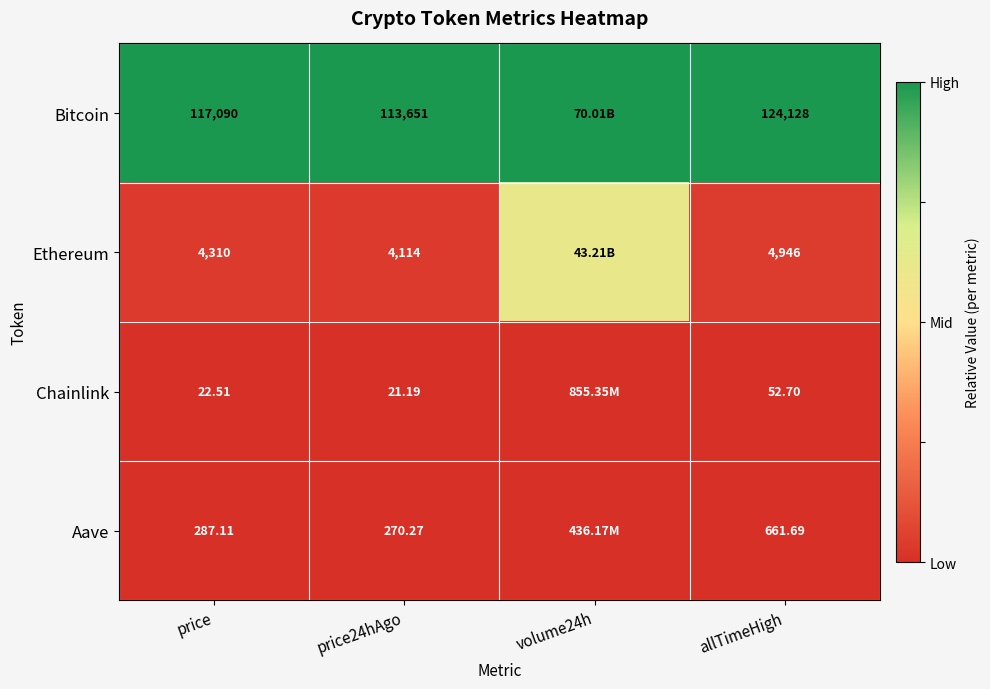

Is the value of Bitcoin at allTimeHigh greater than the value of Aave at price?

Yes